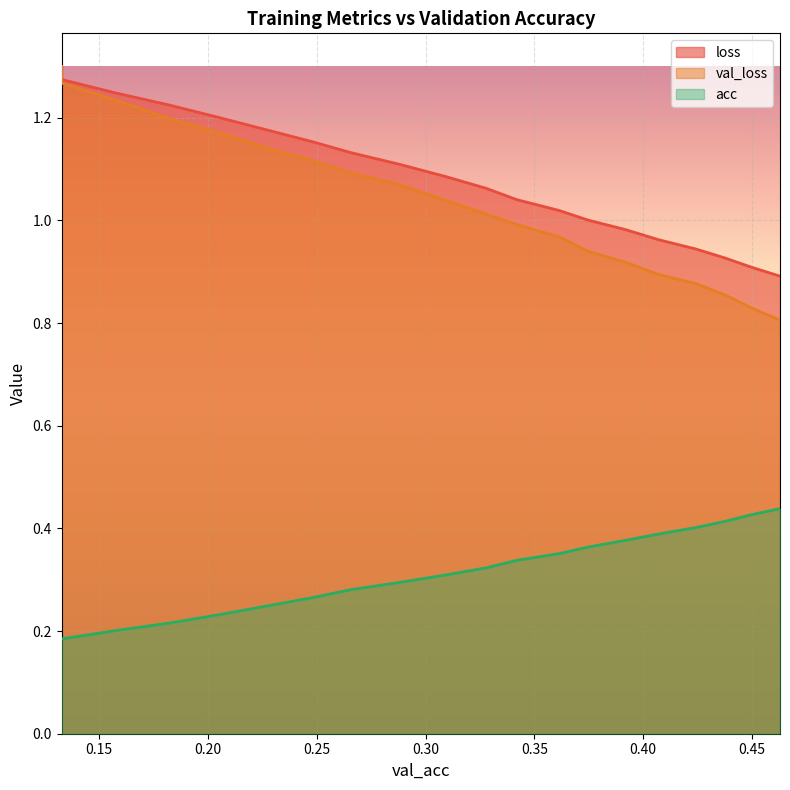

Reading left to right, extract all data points from this chart.

loss: 1.3	1.3	1.2	1.2	1.2	1.2	1.2	1.1	1.1	1.1	1.1	1.0	1.0	1.0	1.0	1.0	0.9	0.9	0.9	0.9
val_loss: 1.3	1.3	1.2	1.2	1.2	1.1	1.1	1.1	1.1	1.0	1.0	1.0	1.0	0.9	0.9	0.9	0.9	0.9	0.8	0.8
acc: 0.2	0.2	0.2	0.2	0.2	0.2	0.3	0.3	0.3	0.3	0.3	0.3	0.4	0.4	0.4	0.4	0.4	0.4	0.4	0.4